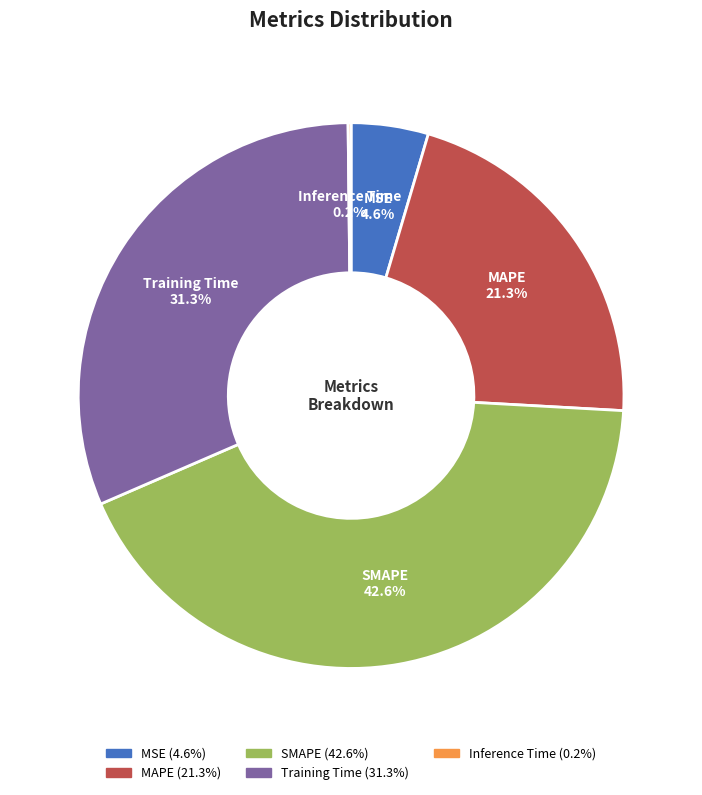

To the nearest percent, what is the difference between the MAPE and SMAPE slice percentages?

21%